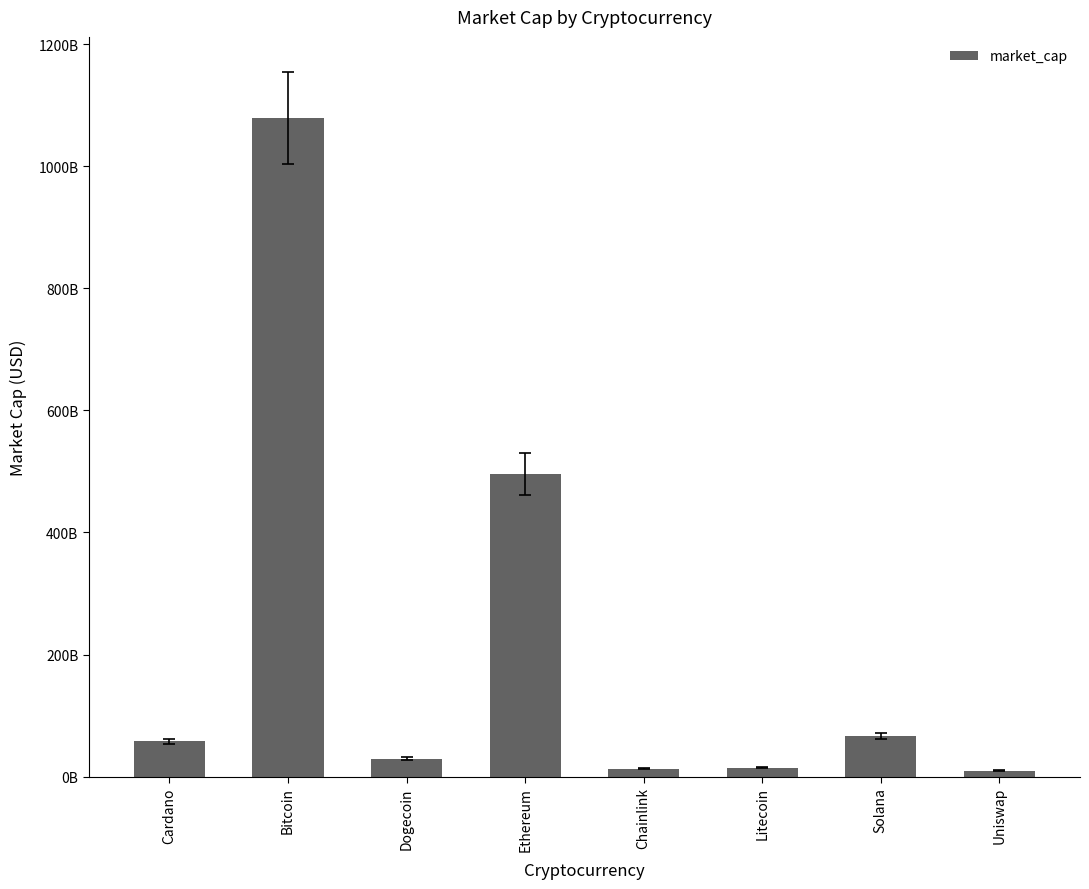

What is the ratio of the value at Ethereum to the value at Uniswap?

51.1